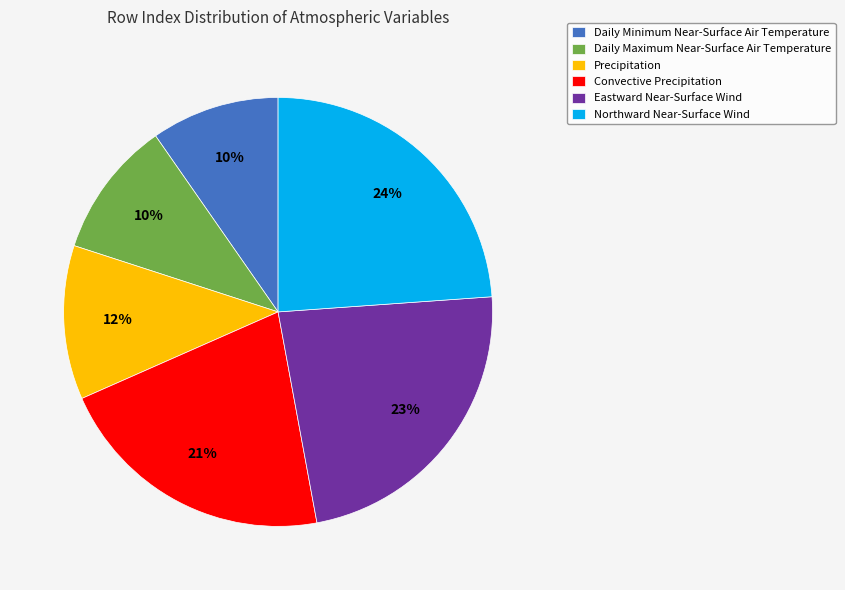

How many slices are in this pie chart?

6